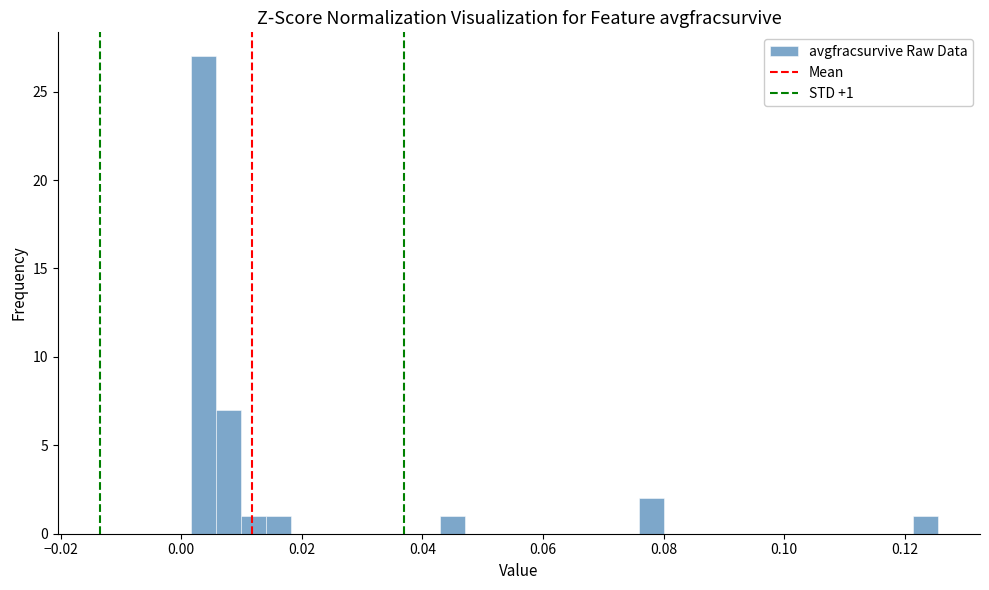

Around what value on the x-axis is the tallest bar? Give the approximate position of its centre, as read against the axis.

0.004